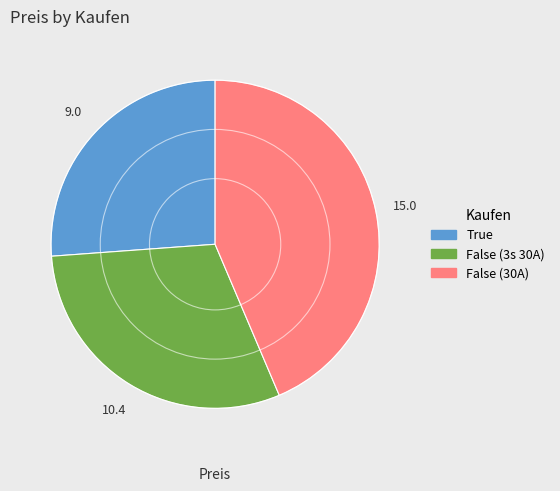

The False (3s 30A) slice represents 30% of the pie. True or false?

True